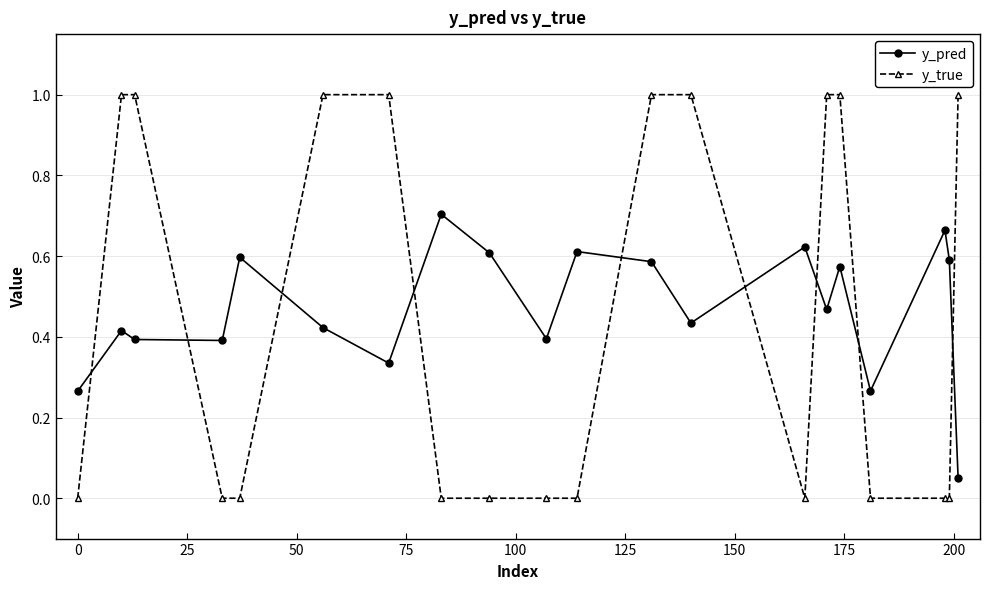

In y_pred, how many points are lower than both neighbors (excluding endpoints)?

6